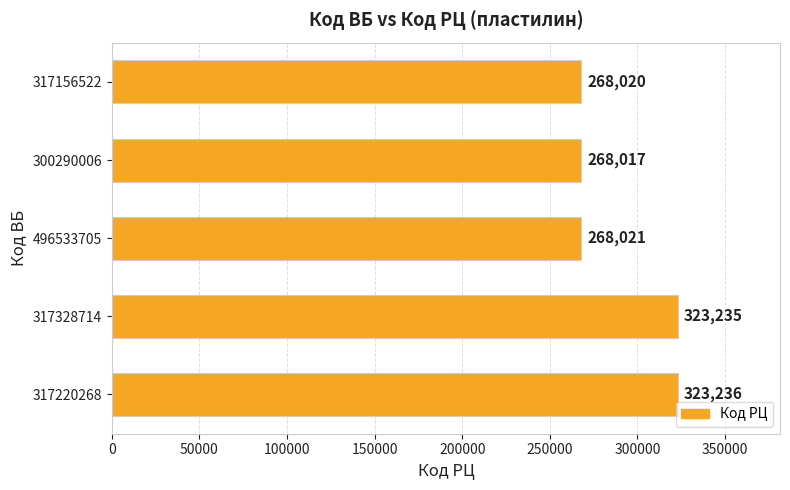

What value does the data have at 317328714?

323235